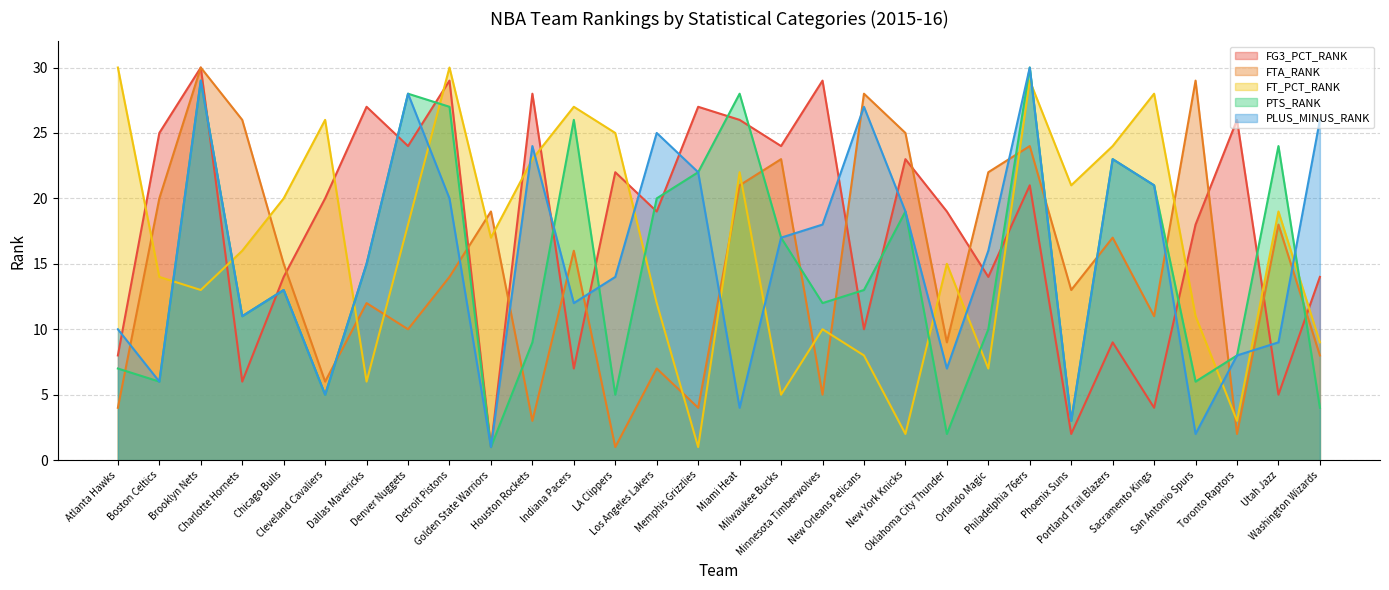

What is the minimum value shown in the chart?

1